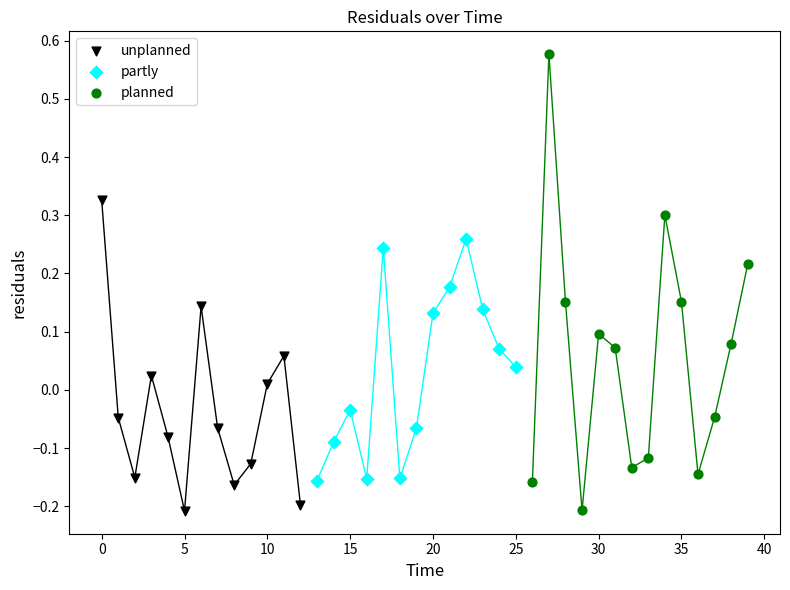

Which series has the largest Y range (max minus min)?

planned